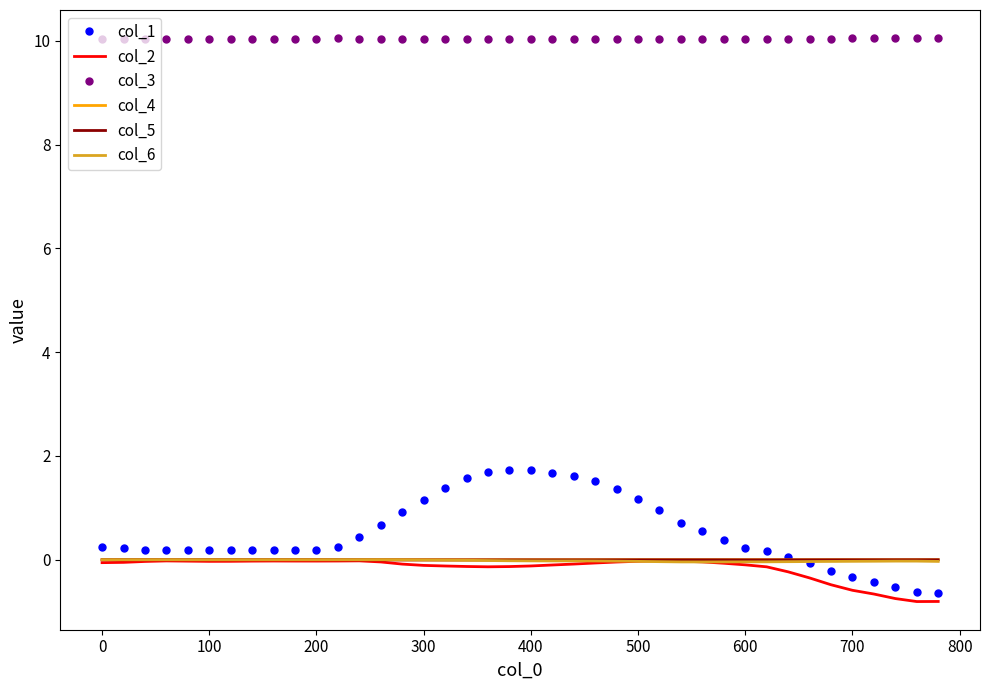

True or false: col_1 has more than 1 points higher than both neighbors.

True